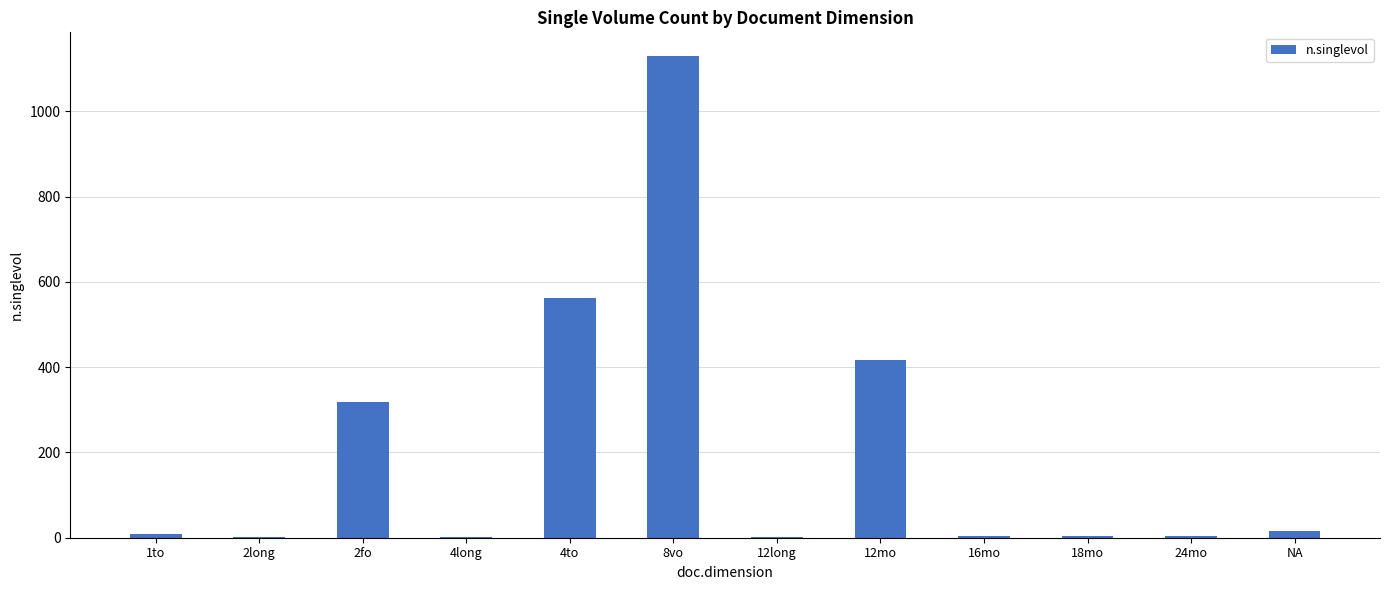

Is it true that the value at 8vo is 1640?

False